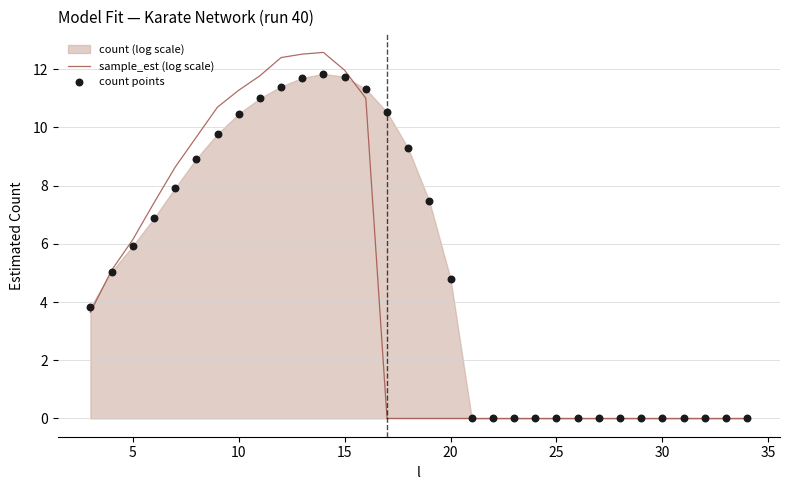

Which series contains the highest Y value?

sample_est (log scale)